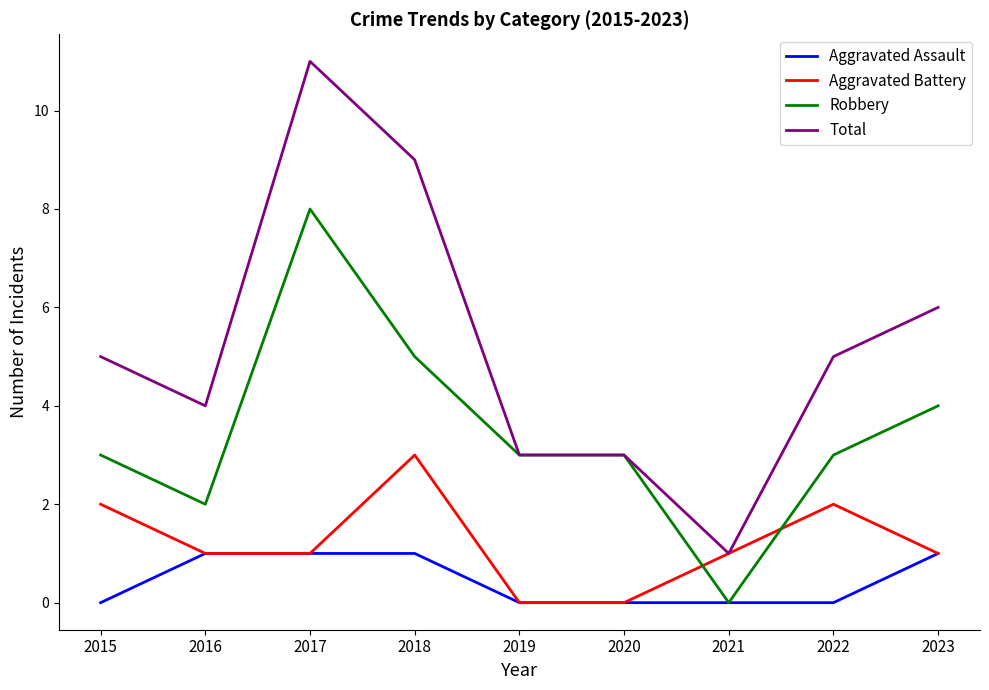

Is the value of Total at 2018 greater than the value of Aggravated Assault at 2018?

Yes